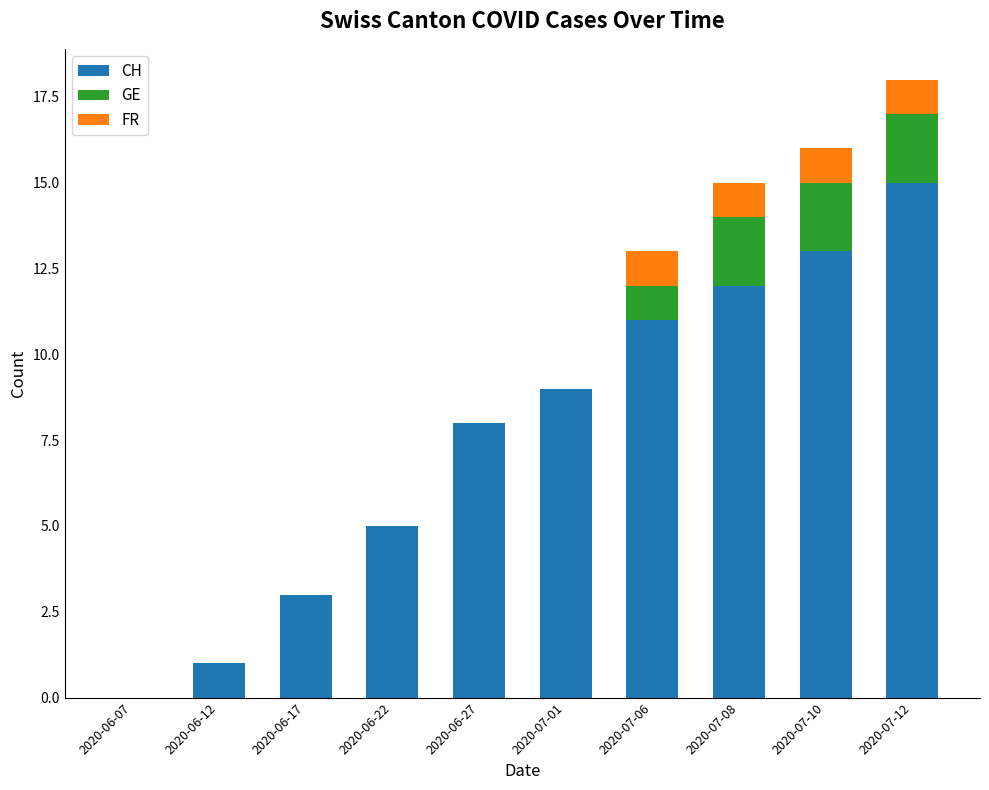

Does the chart contain stacked bars?

Yes